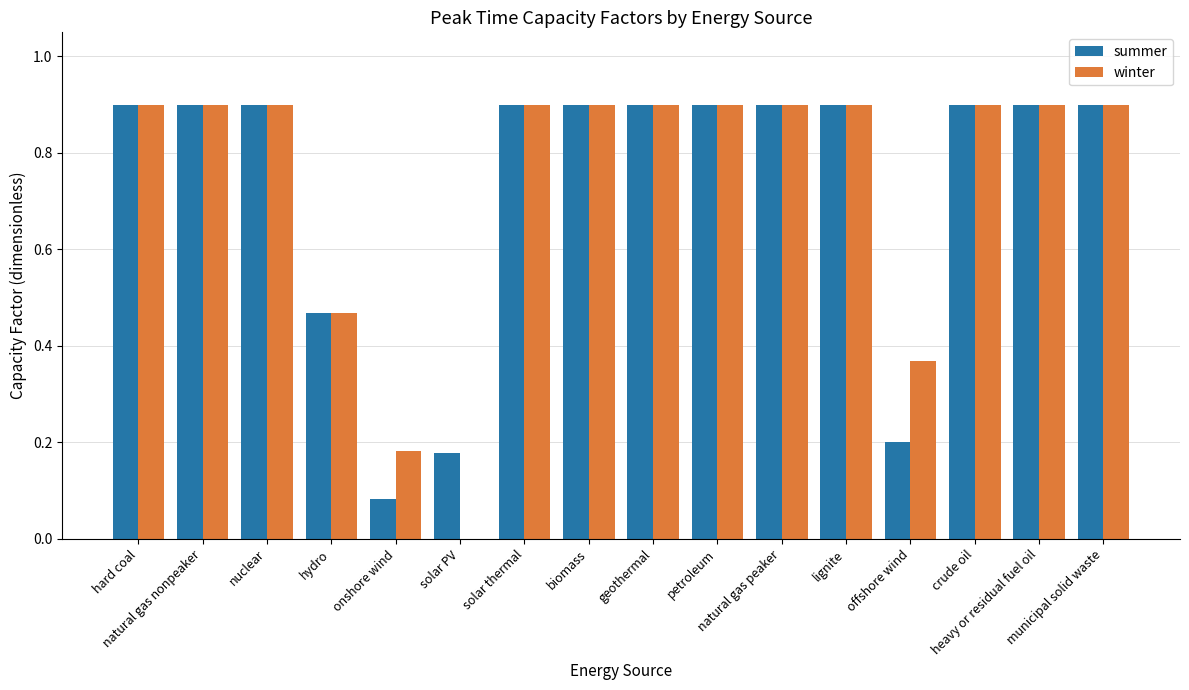

The value of winter at nuclear is 0.9. True or false?

True